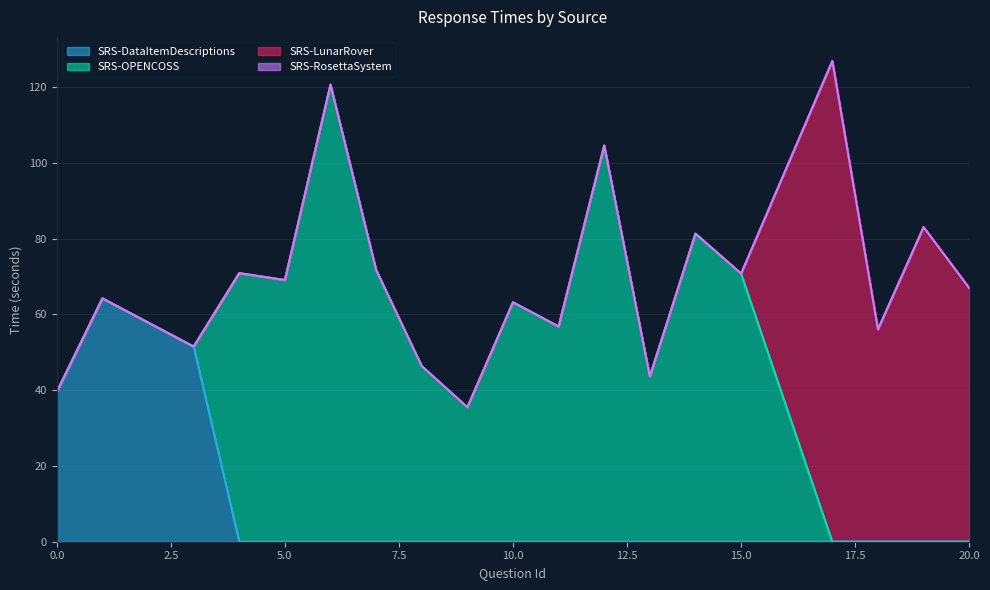

What is the maximum value for SRS-DataItemDescriptions?

64.2